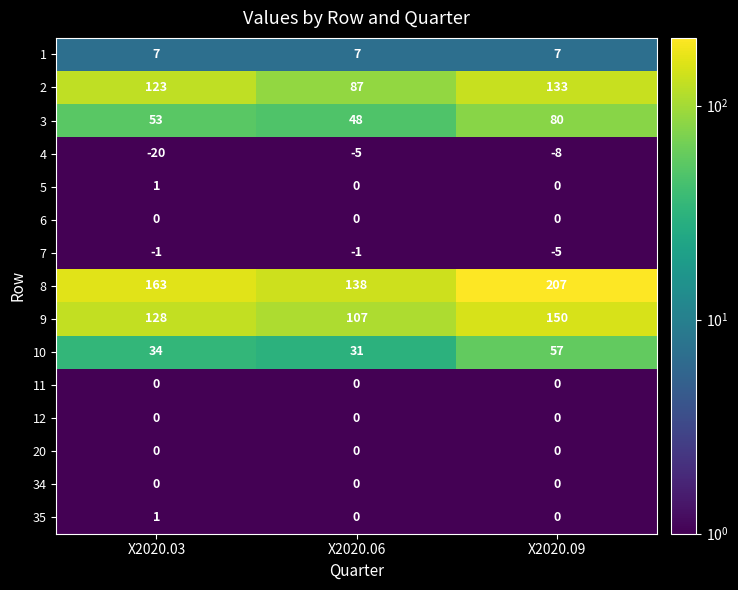

What is the difference between the maximum and minimum values in the 3 series?

32